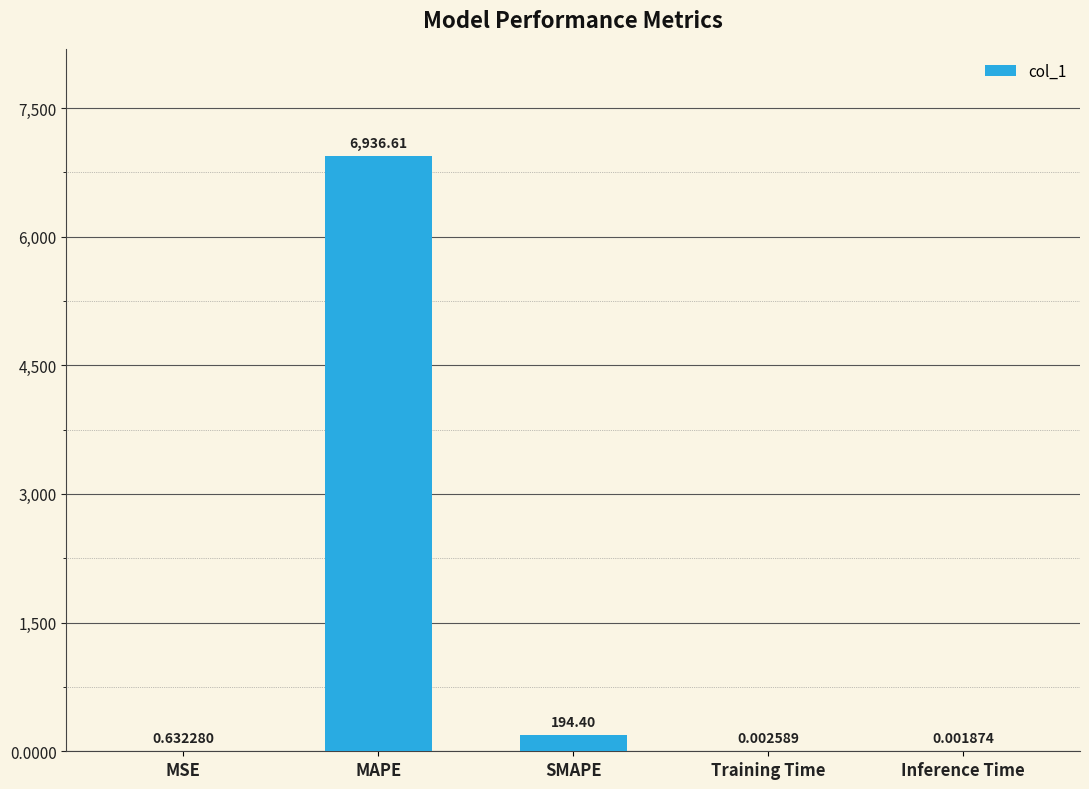

At which category does the chart reach its peak across all series?

MAPE